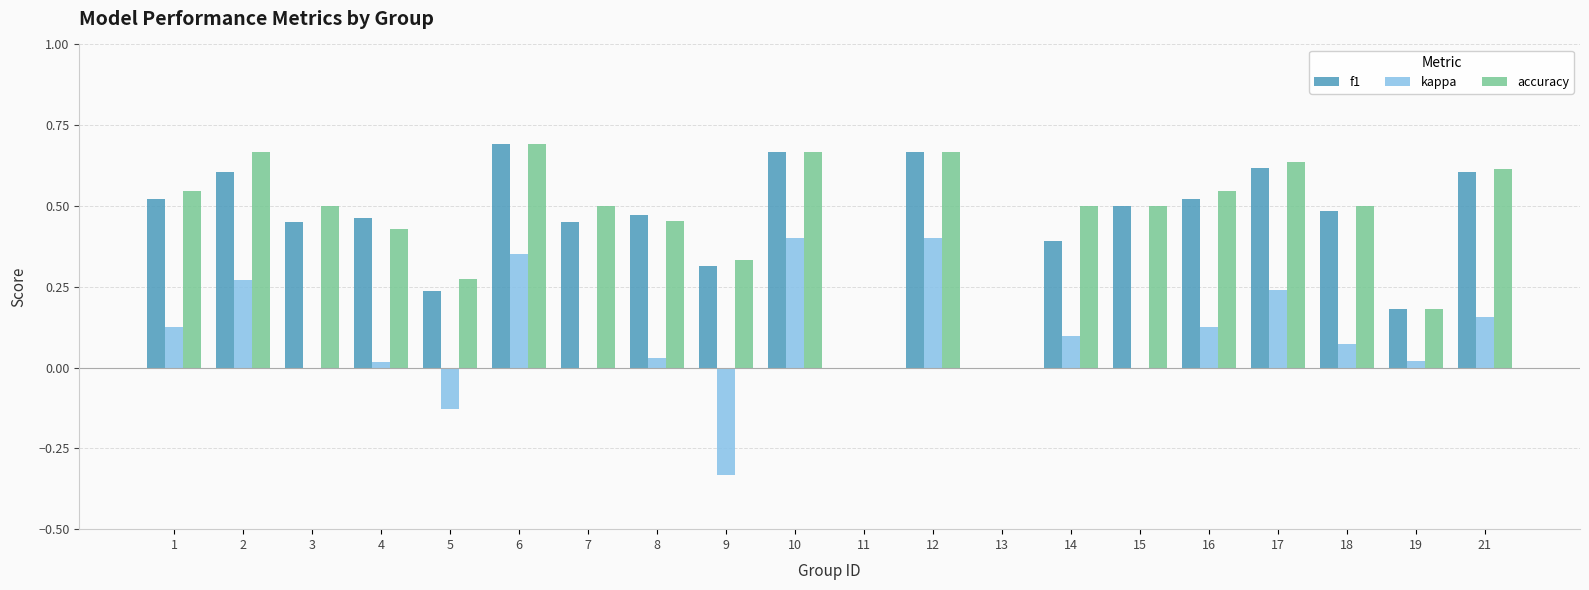

Is the value of kappa at 21 greater than the value of f1 at 18?

No